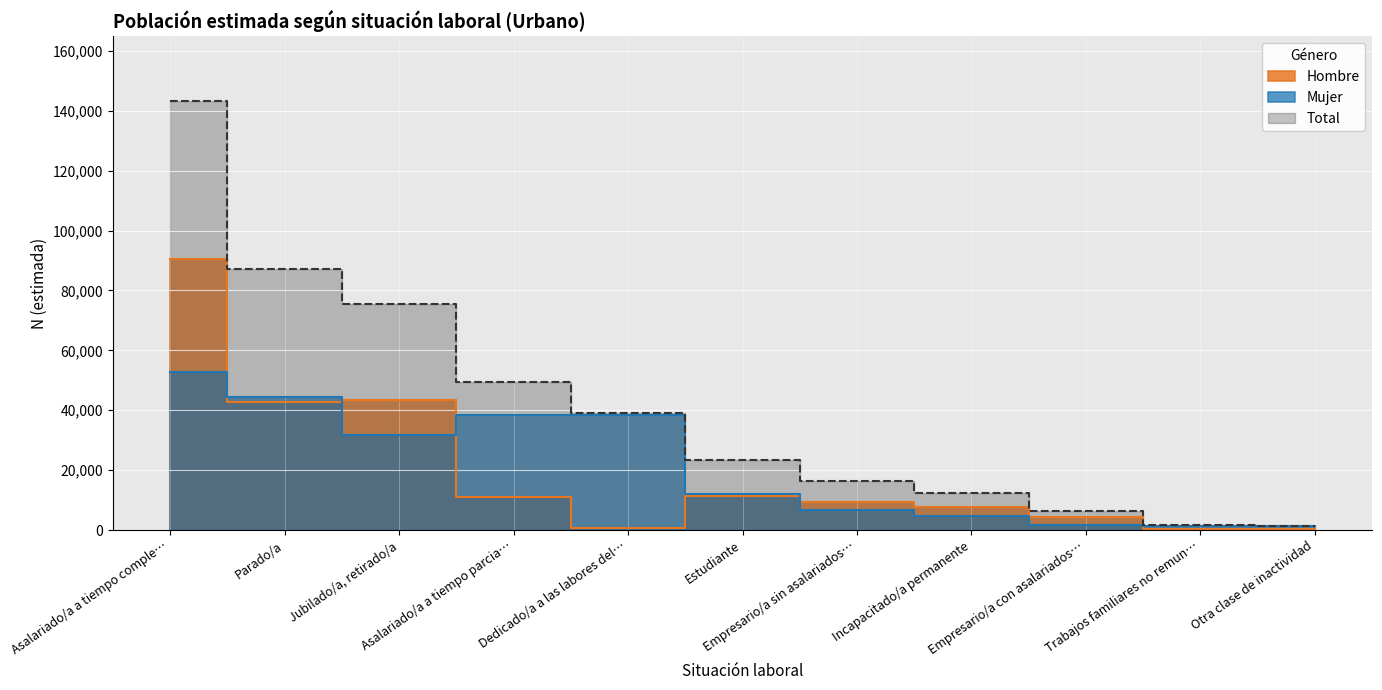

True or false: Total and Mujer intersect in this chart.

False